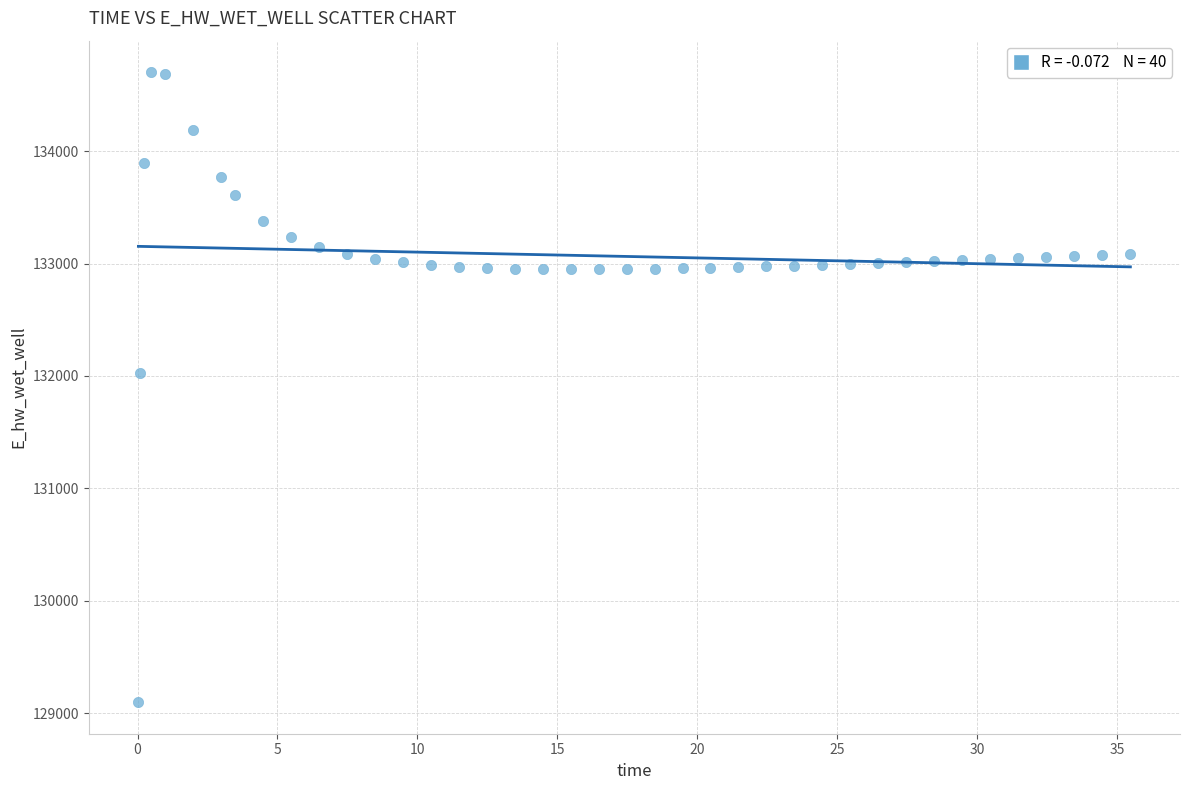

What is the range of Y values (max minus min)?

5604.1